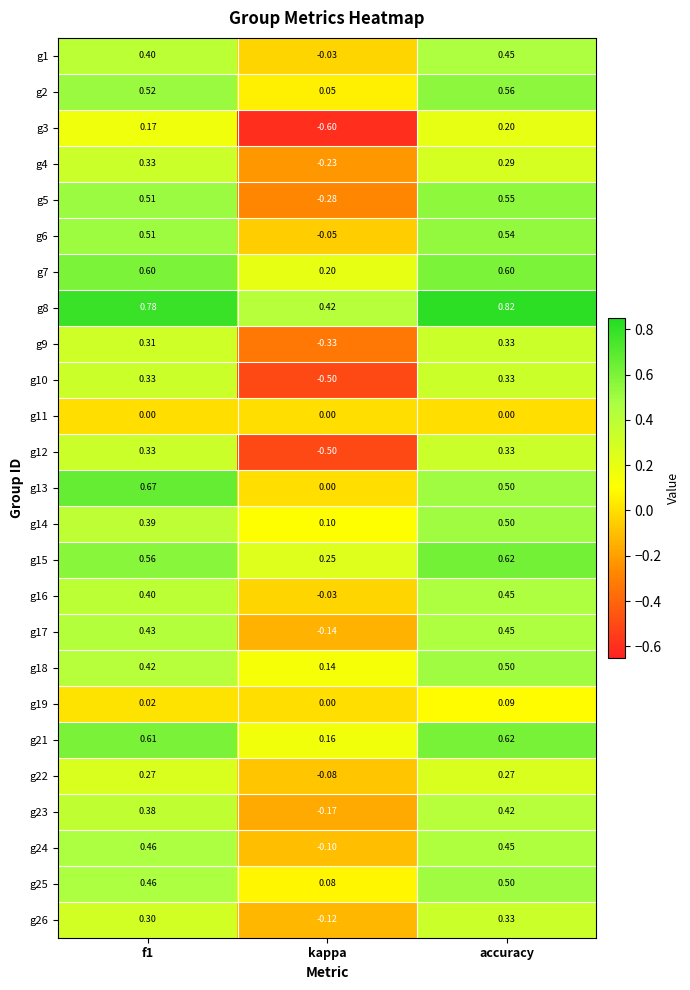

Is the value of g13 at f1 greater than the value of g17 at f1?

Yes